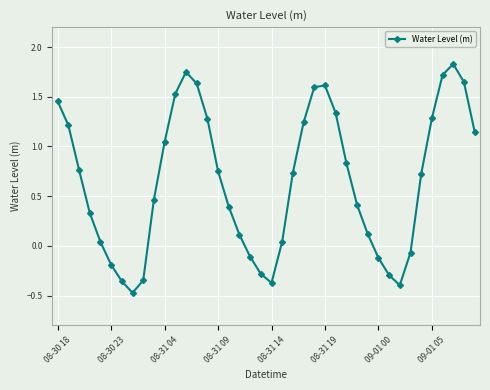

True or false: there are more than 2 points higher than both neighbors.

True